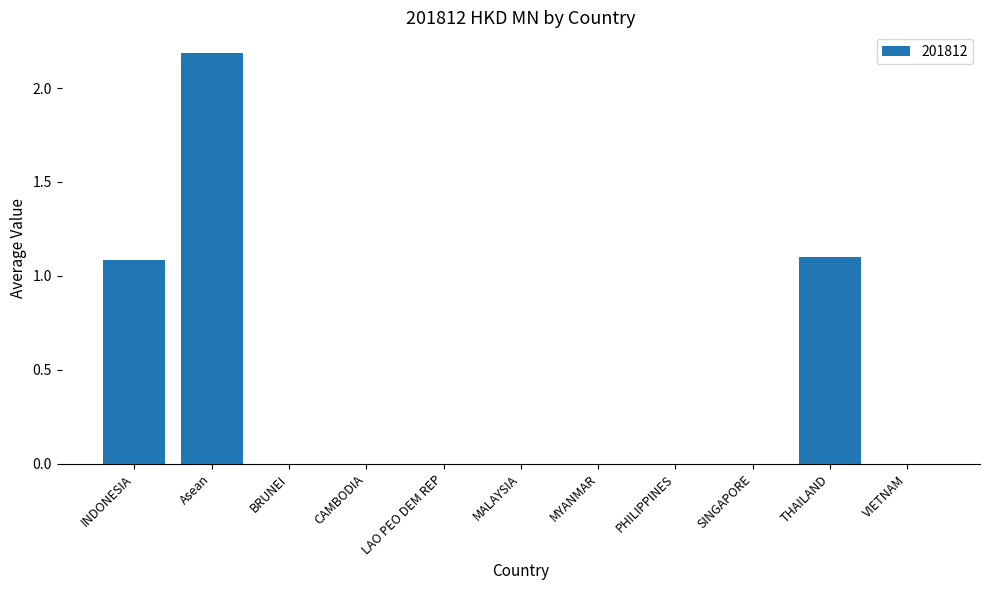

Is it true that the value at LAO PEO DEM REP is 1.4?

False